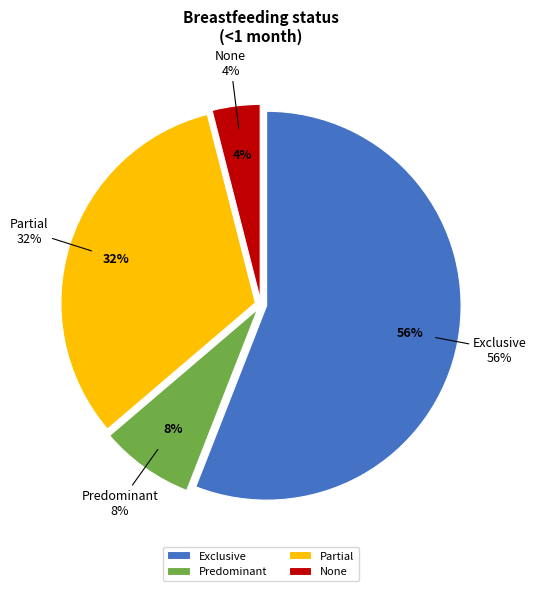

Between None and Partial, which is larger?

Partial